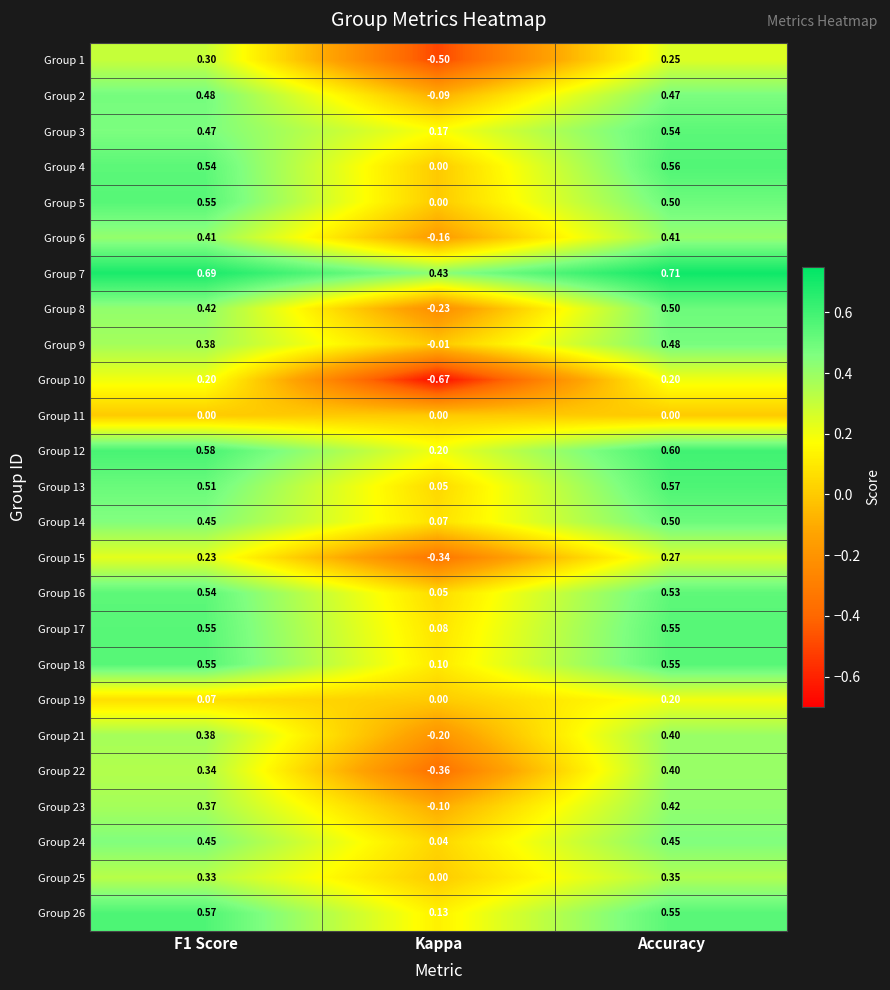

How many values in the Group 6 series are below 0?

1